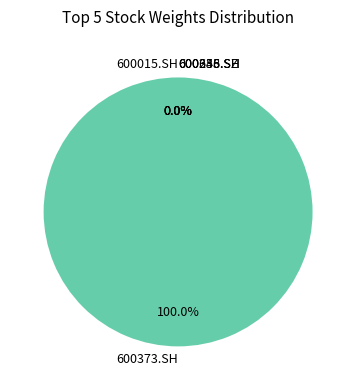

Count the number of slices in the pie.

10